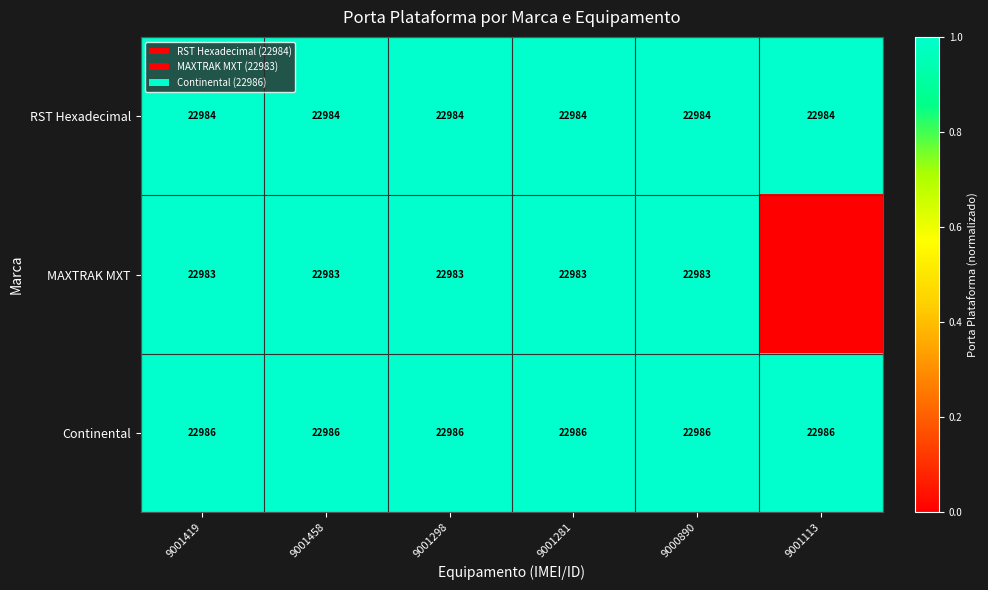

How many distinct data groups are displayed?

3